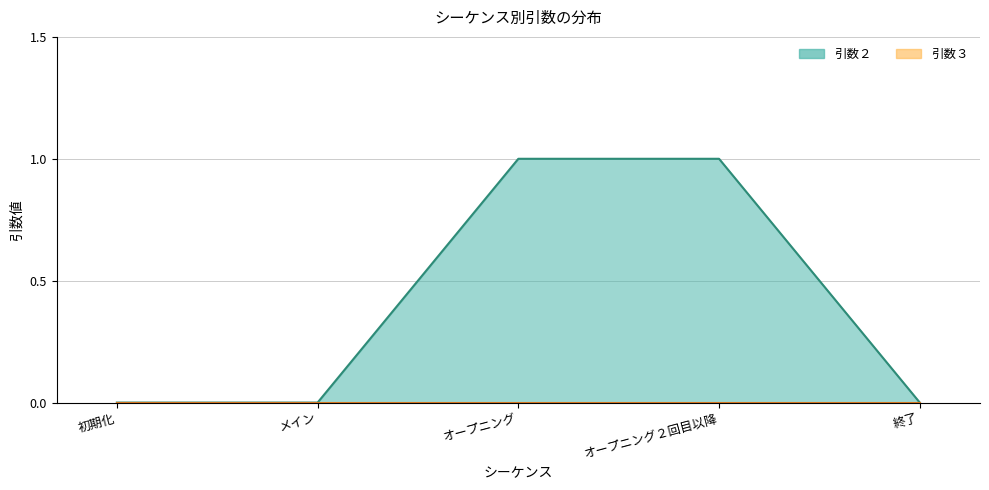

Reading left to right, what are all the values shown in this chart?

0	0	1	1	0